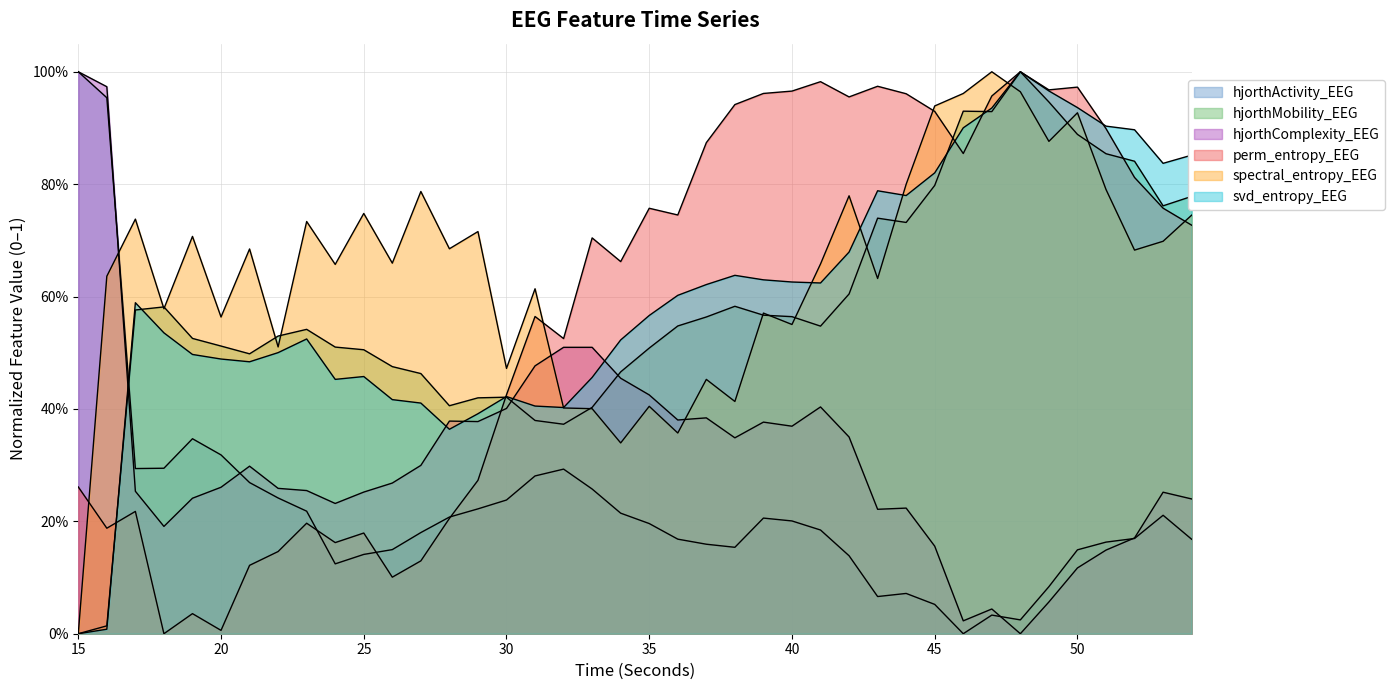

Rank the series by their maximum value, from highest to lowest.

hjorthActivity_EEG, hjorthMobility_EEG, hjorthComplexity_EEG, perm_entropy_EEG, spectral_entropy_EEG, svd_entropy_EEG